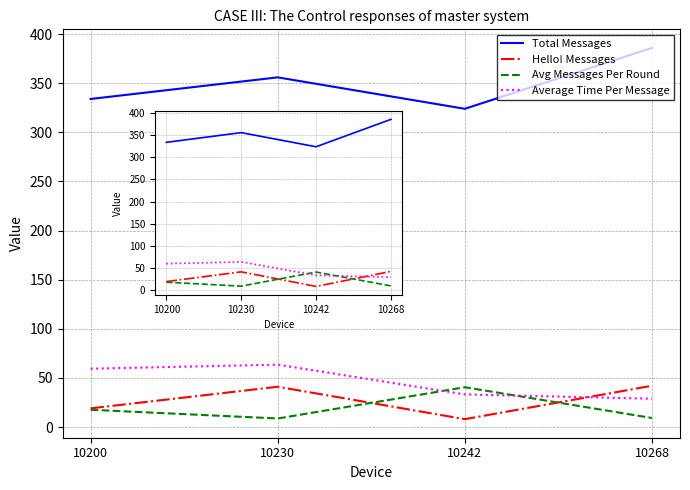

At how many categories does at least one series exceed 151?

4